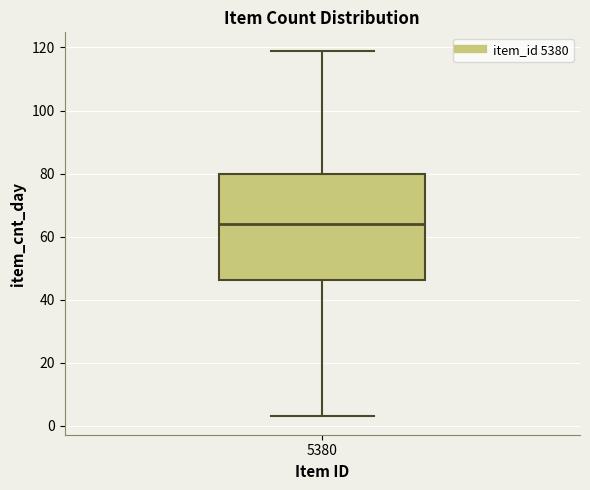

Read this box plot against the y-axis: the position of the median line, the range covered by the box, and the ends of both whiskers. The values are not printed on the chart, so give them approximately, as read against the axis.

median 64, box 46 to 80, whiskers 4 to 120